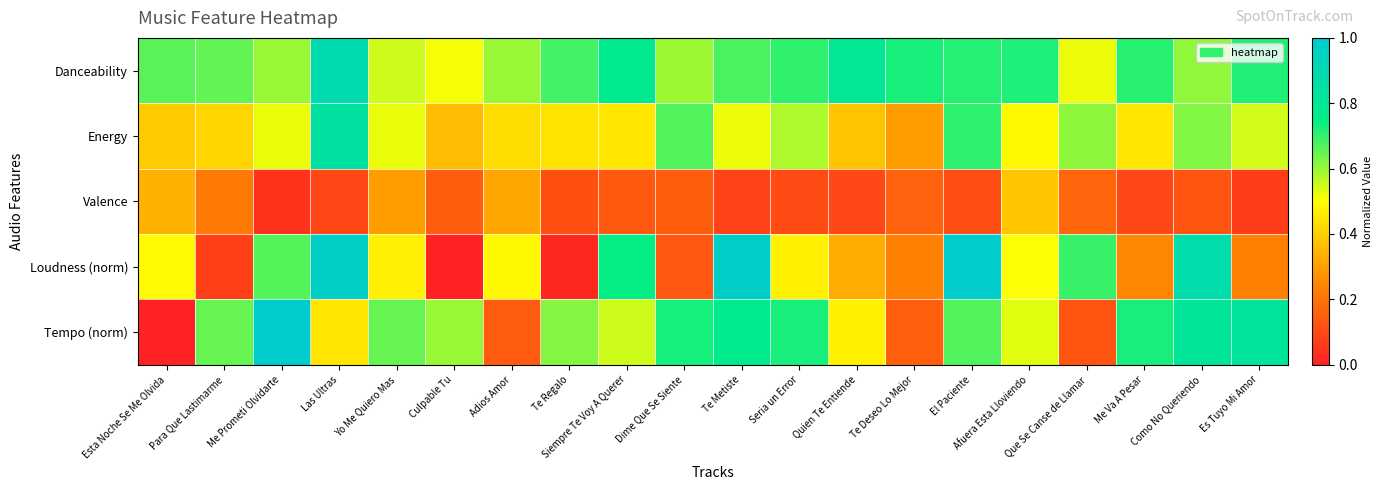

Which has a higher value, El Paciente or Las Ultras?

Las Ultras